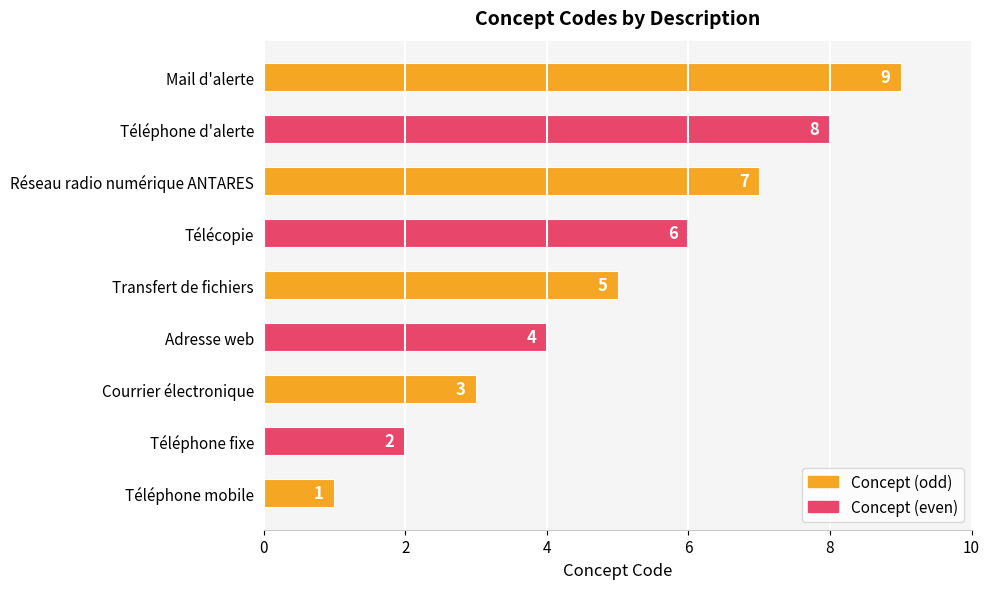

What is the sum of all values?

45